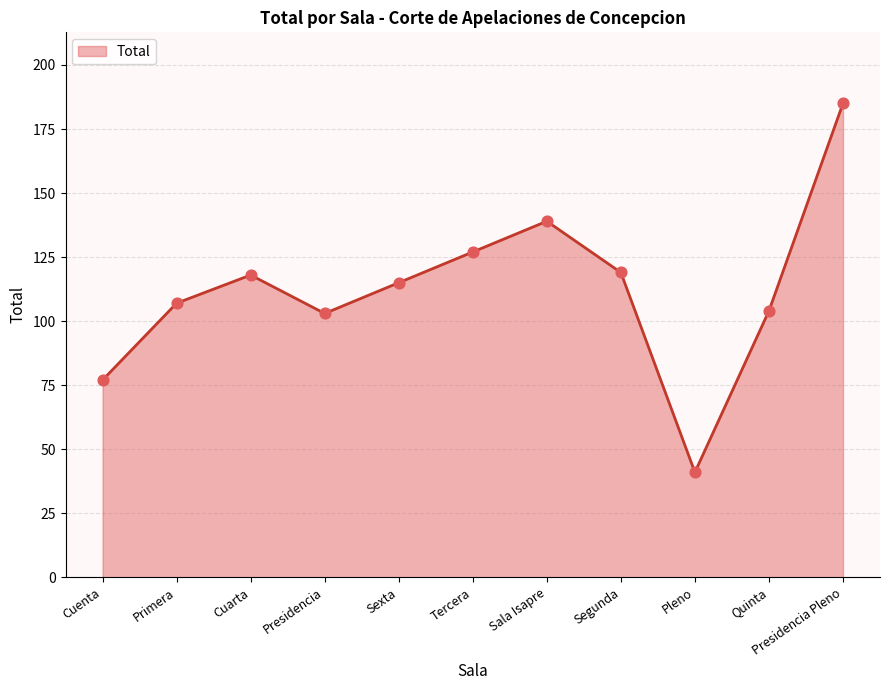

What is the change in value from Segunda to Pleno?

-78